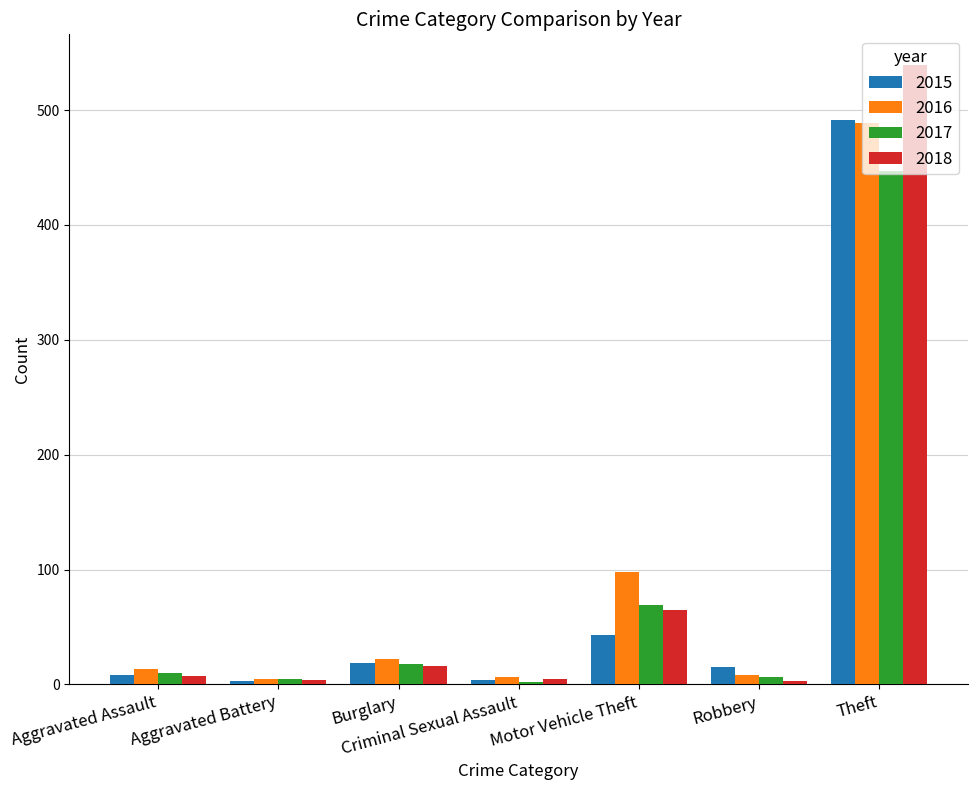

At which label is 2015 closest to 247?

Motor Vehicle Theft